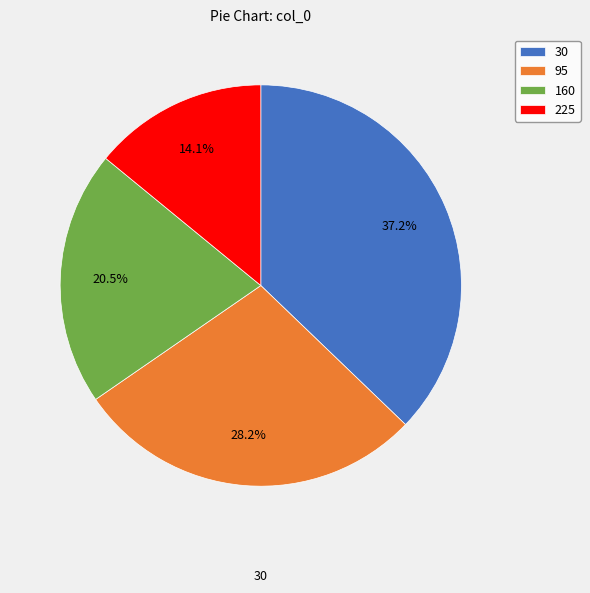

How much of the chart is everything except 30?

62.8%